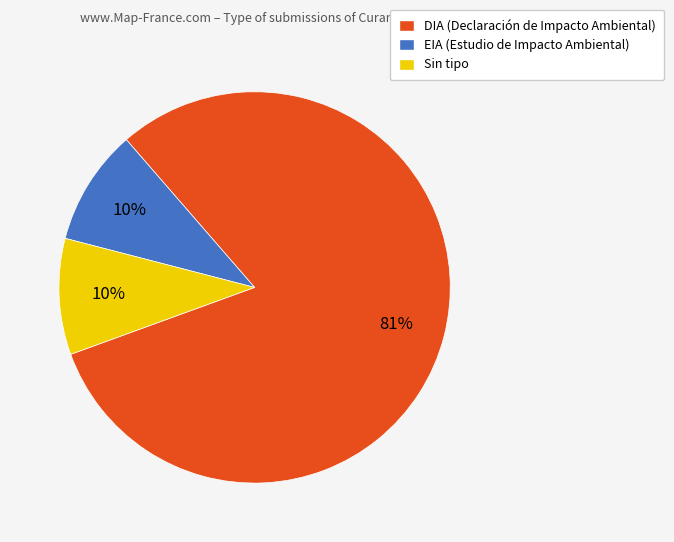

What is the majority slice?

DIA (Declaración de Impacto Ambiental)